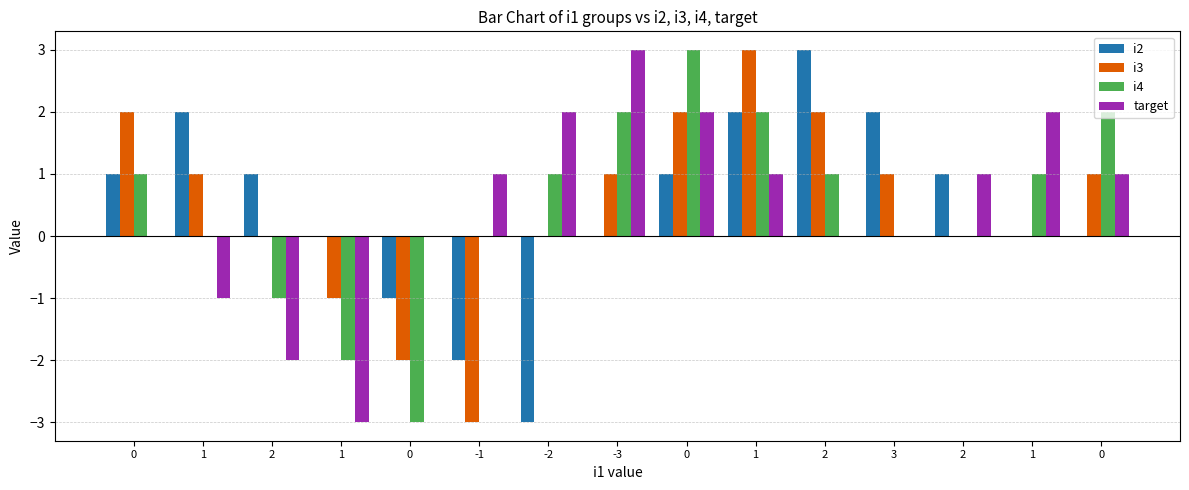

Which series has the widest spread of values?

i2